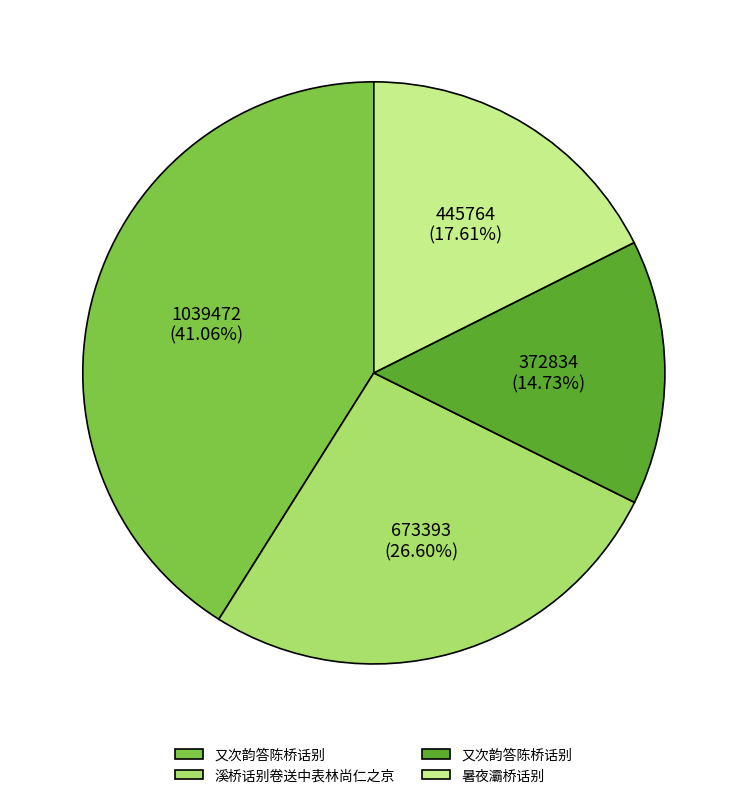

Is there a majority slice in this chart?

No